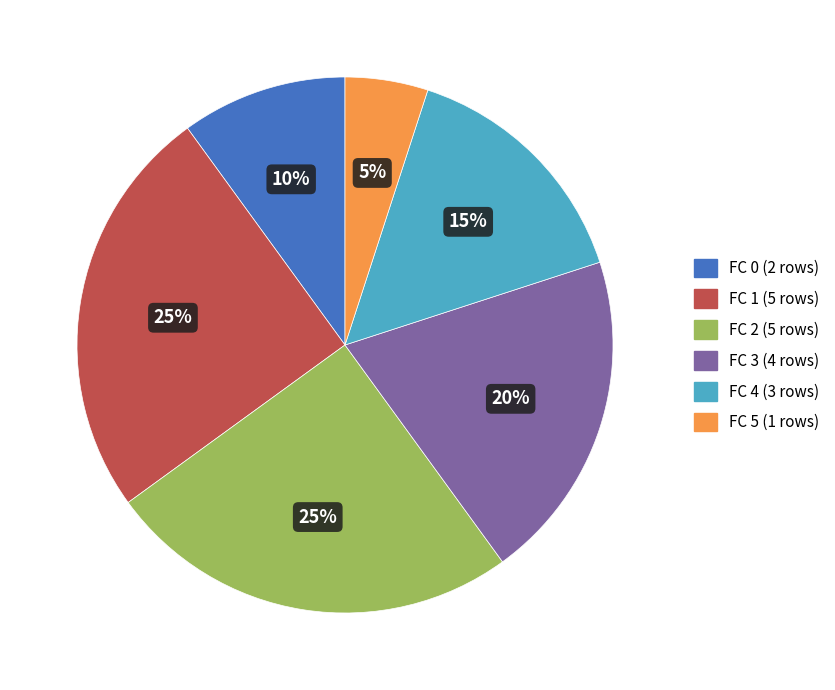

Which category has the smallest portion of the pie?

FC 5